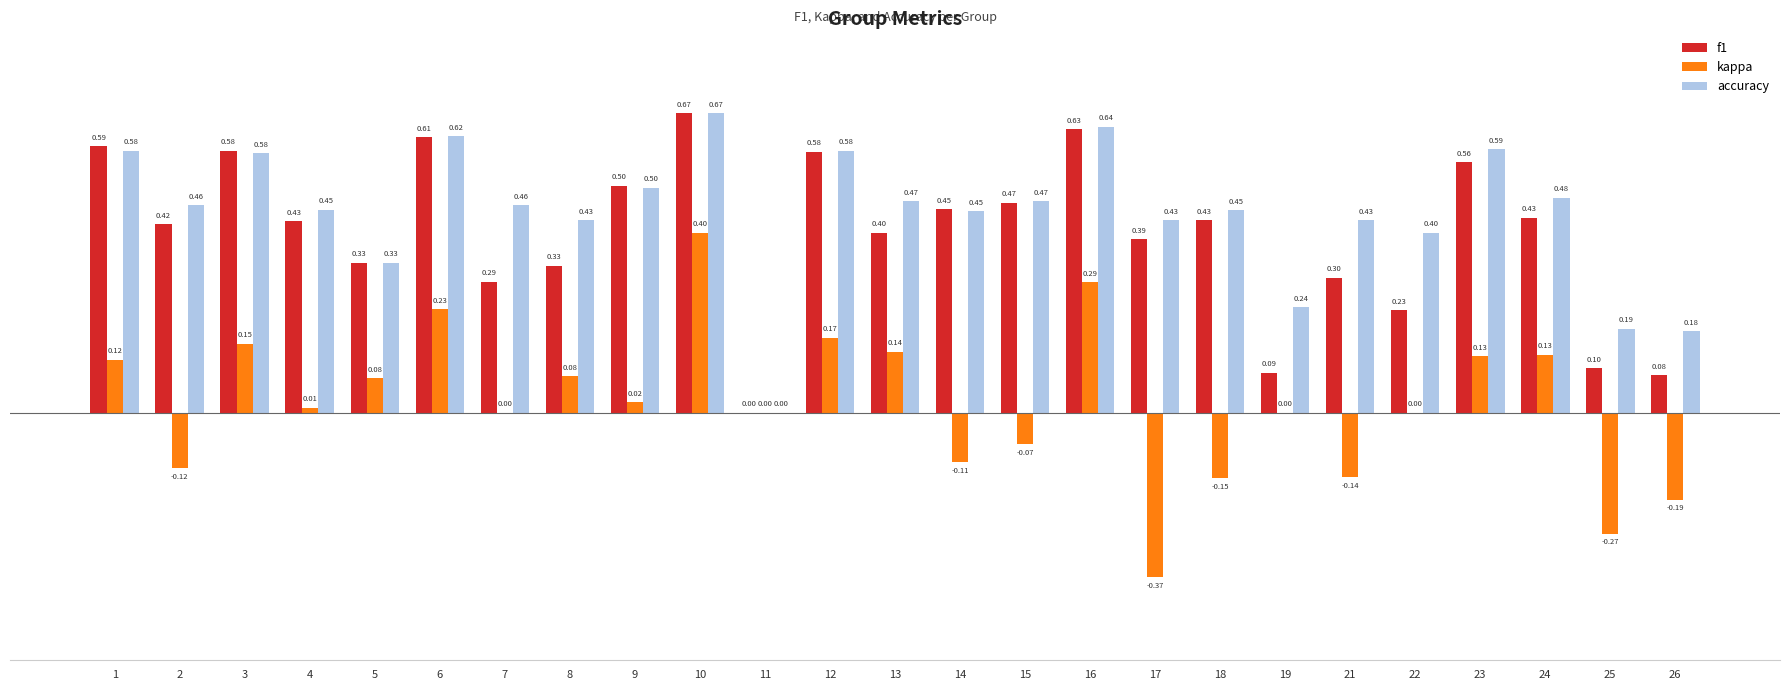

Between 8 and 13, which series saw the biggest shift?

f1